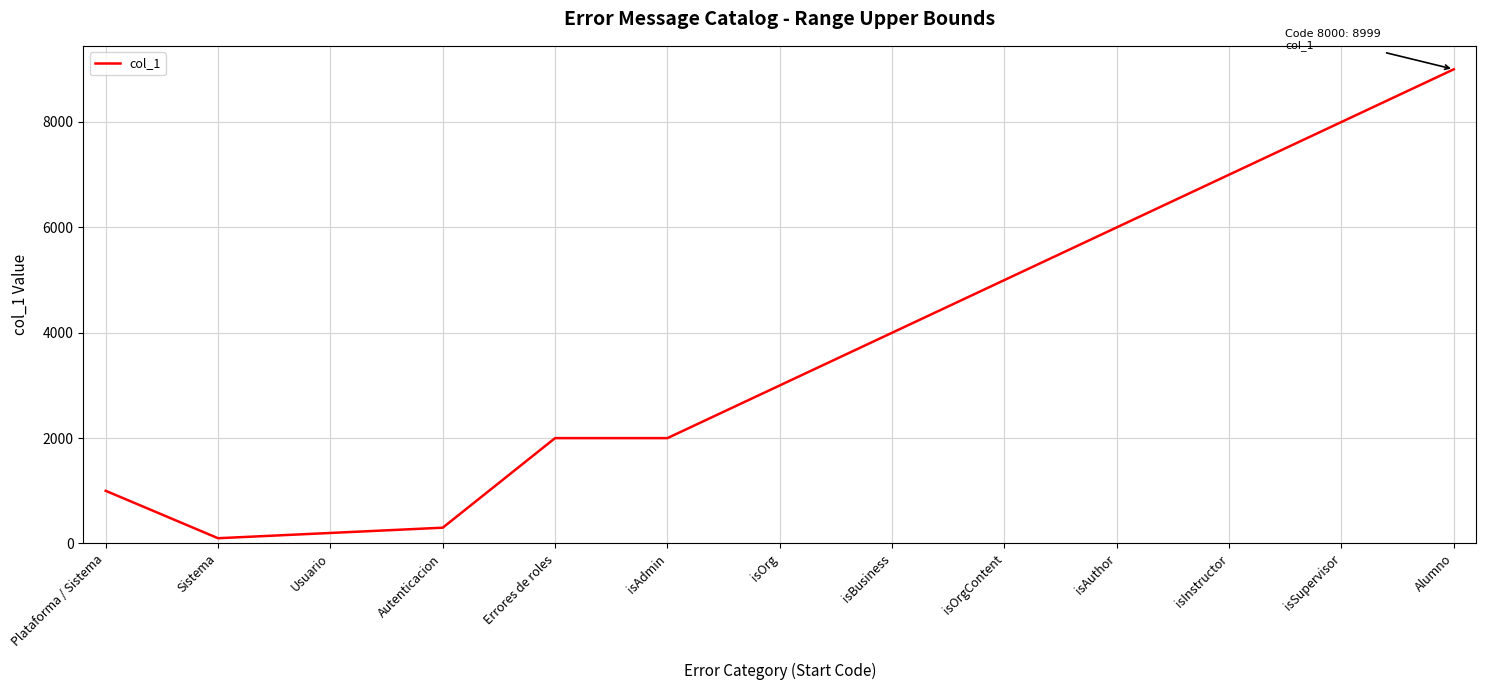

What is the change in value from Errores de roles to isOrg?

+1000